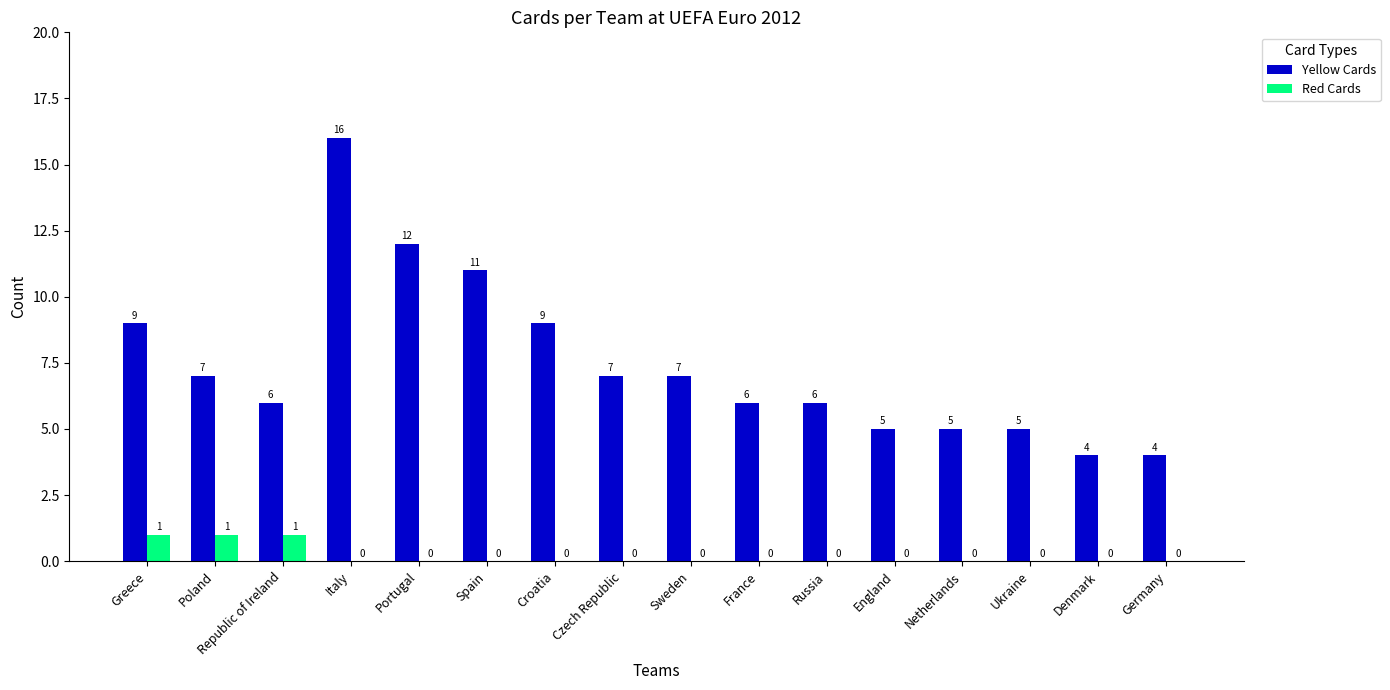

Reading right to left, transcribe all the data shown in this chart.

Yellow Cards: 4	4	5	5	5	6	6	7	7	9	11	12	16	6	7	9
Red Cards: 0	0	0	0	0	0	0	0	0	0	0	0	0	1	1	1